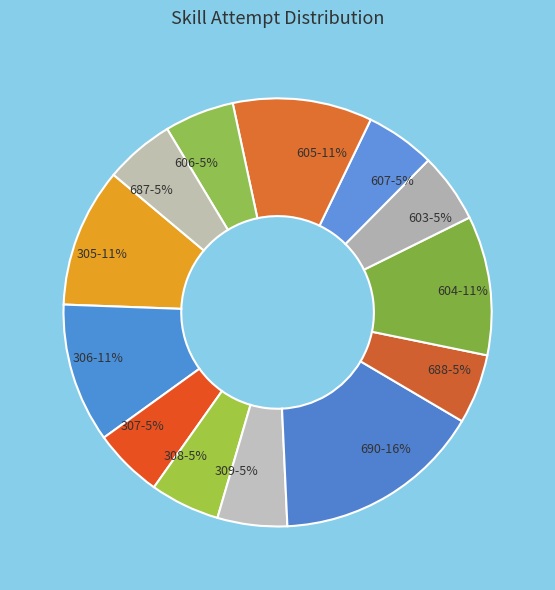

What percentage is the 606 slice, to the nearest percent?

5%